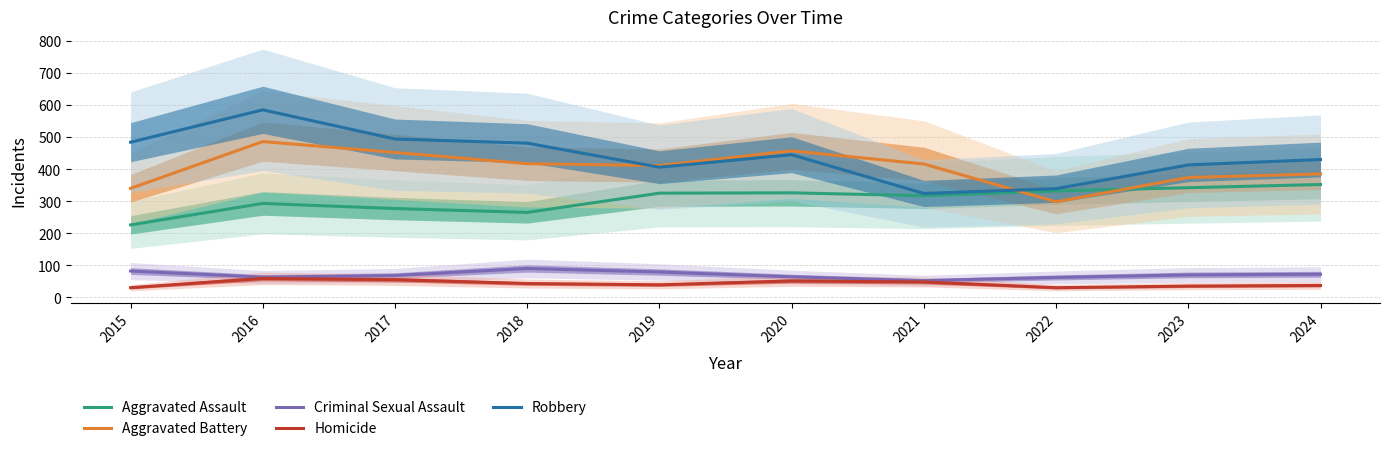

Reading right to left, transcribe all the data shown in this chart.

Aggravated Assault: 352	342	332	317	326	325	265	277	293	226
Aggravated Battery: 385	374	298	416	457	411	417	452	486	340
Criminal Sexual Assault: 72	70	62	52	64	79	90	68	63	82
Homicide: 37	35	30	48	51	39	43	55	59	30
Robbery: 430	413	339	324	445	406	481	494	585	484